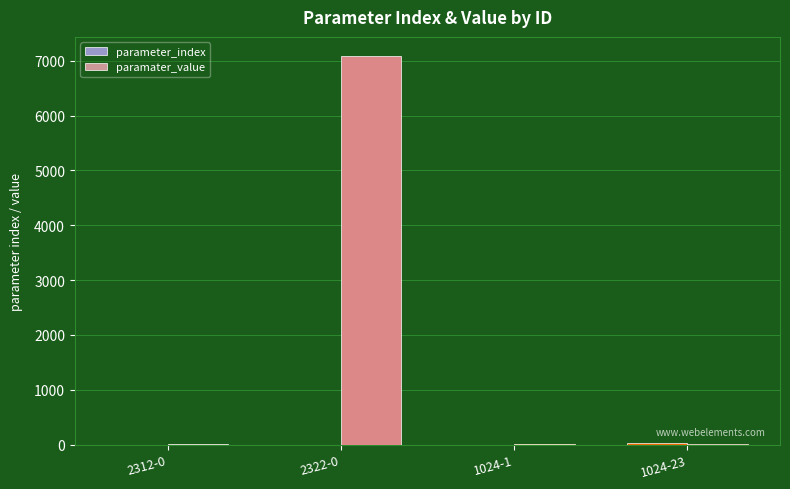

How many groups of bars are there?

4